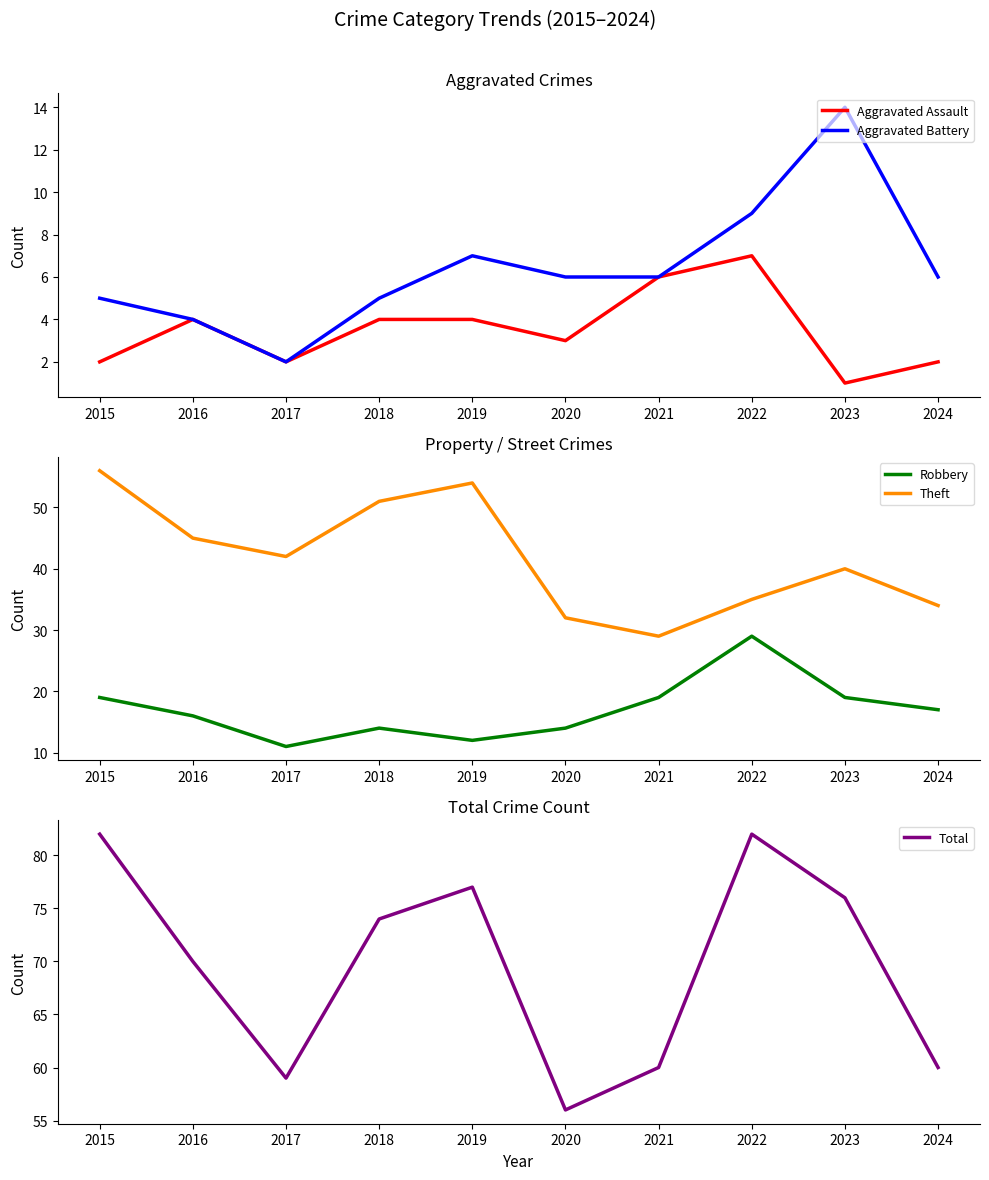

True or false: Total has more than 1 interior local peaks.

True